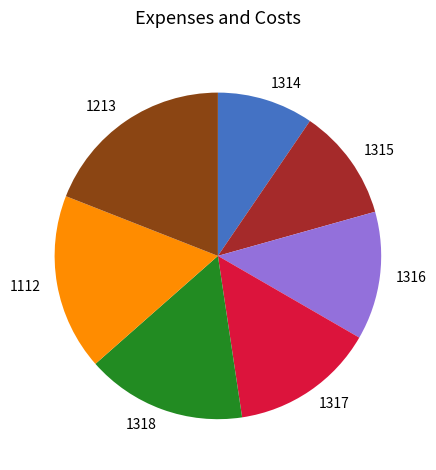

Which has a higher value, 1315 or 1316?

1316